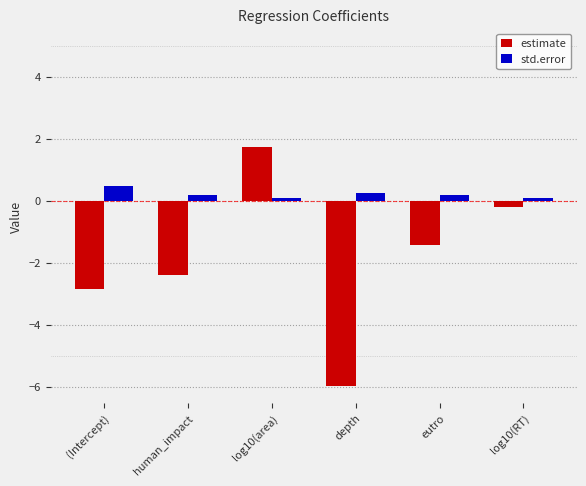

What is the maximum value for estimate?

1.7